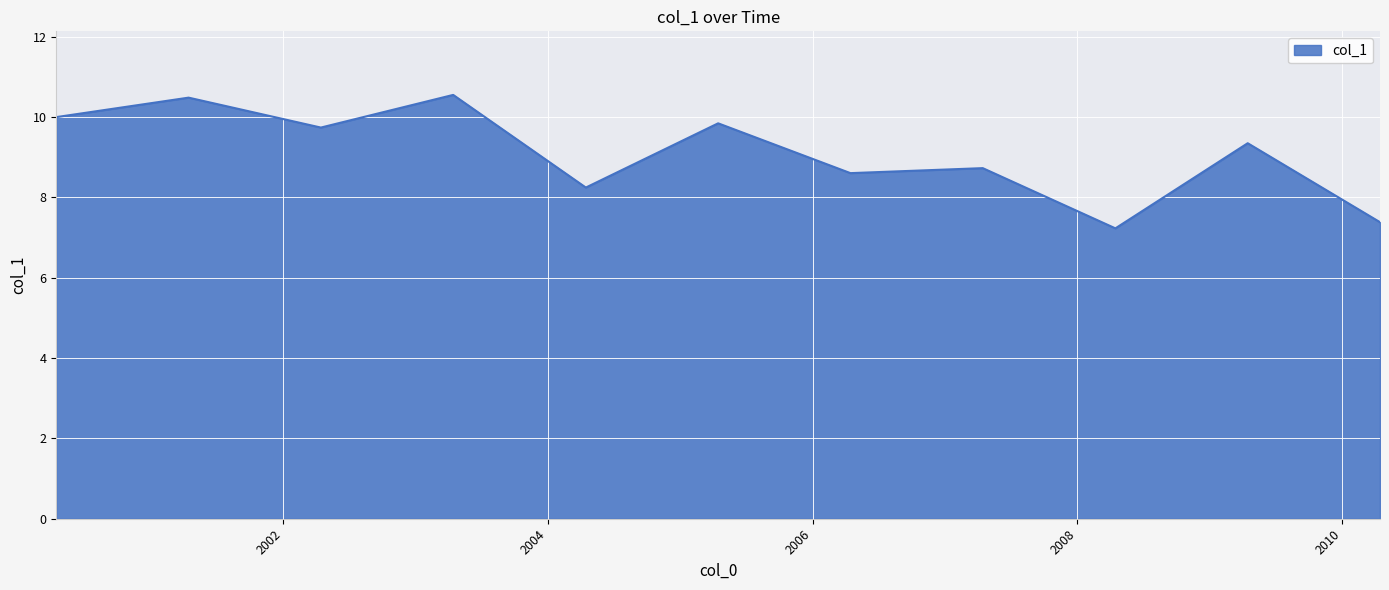

What is the smallest value displayed?

7.2